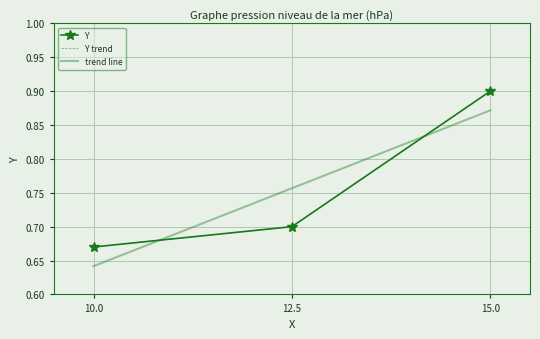

At how many categories does at least one series exceed 0?

3